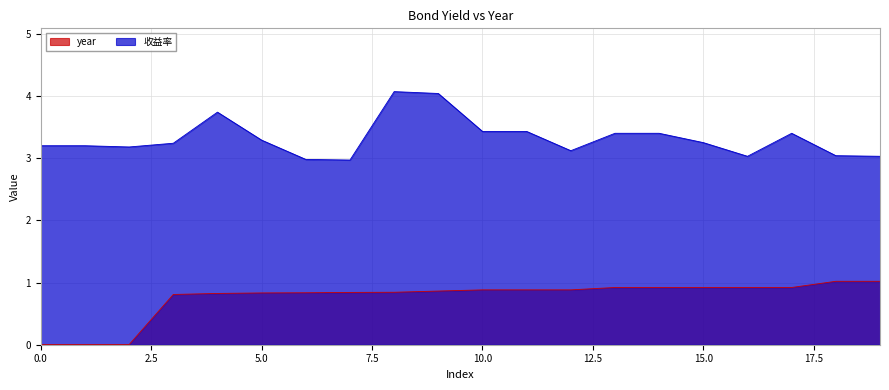

True or false: 收益率 has a value of 3.4 at 11.

True